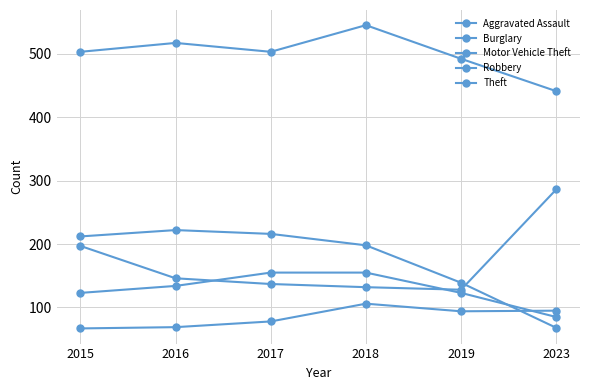

How many values in the Aggravated Assault series are below 94?

3